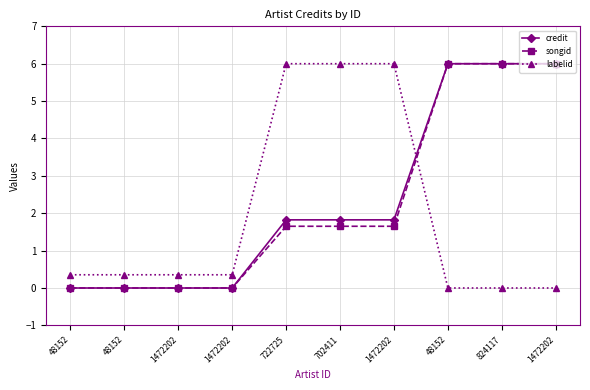

How many categories are shown in the chart?

10